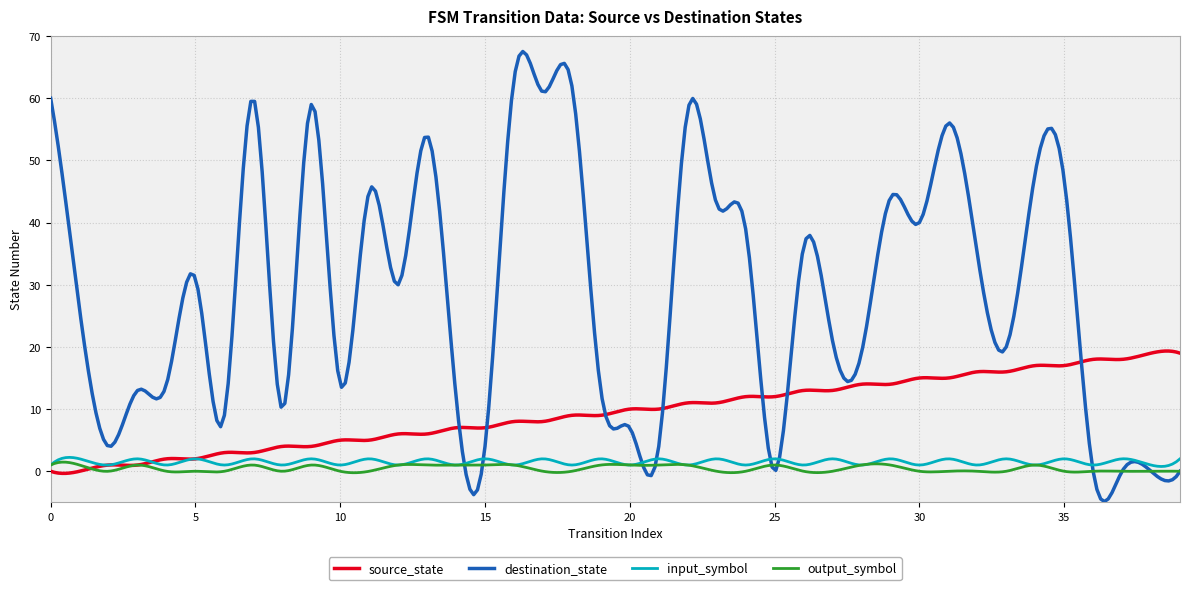

True or false: source_state and destination_state cross at least once.

True